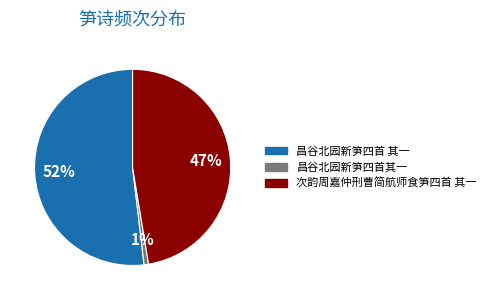

Rank the categories by value from lowest to highest.

昌谷北园新笋四首其一, 次韵周嘉仲刑曹简航师食笋四首 其一, 昌谷北园新笋四首 其一